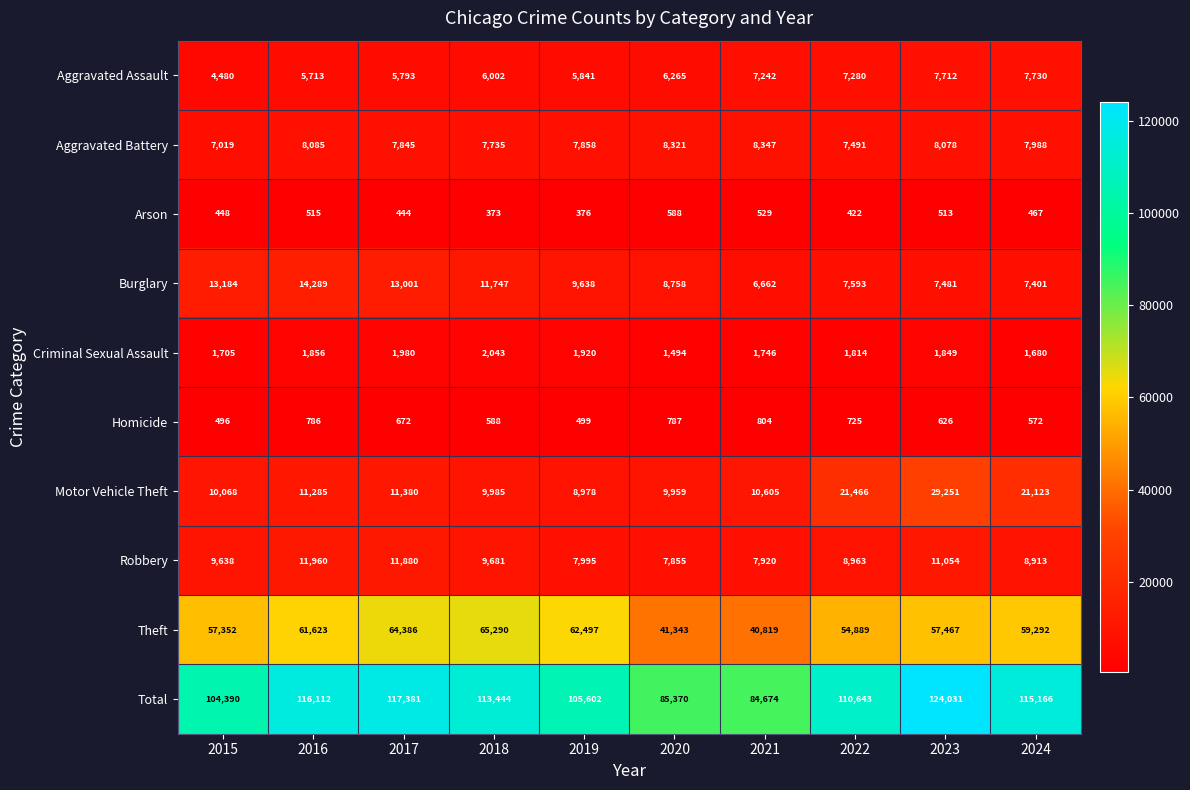

Which series has the largest range (max minus min)?

Total